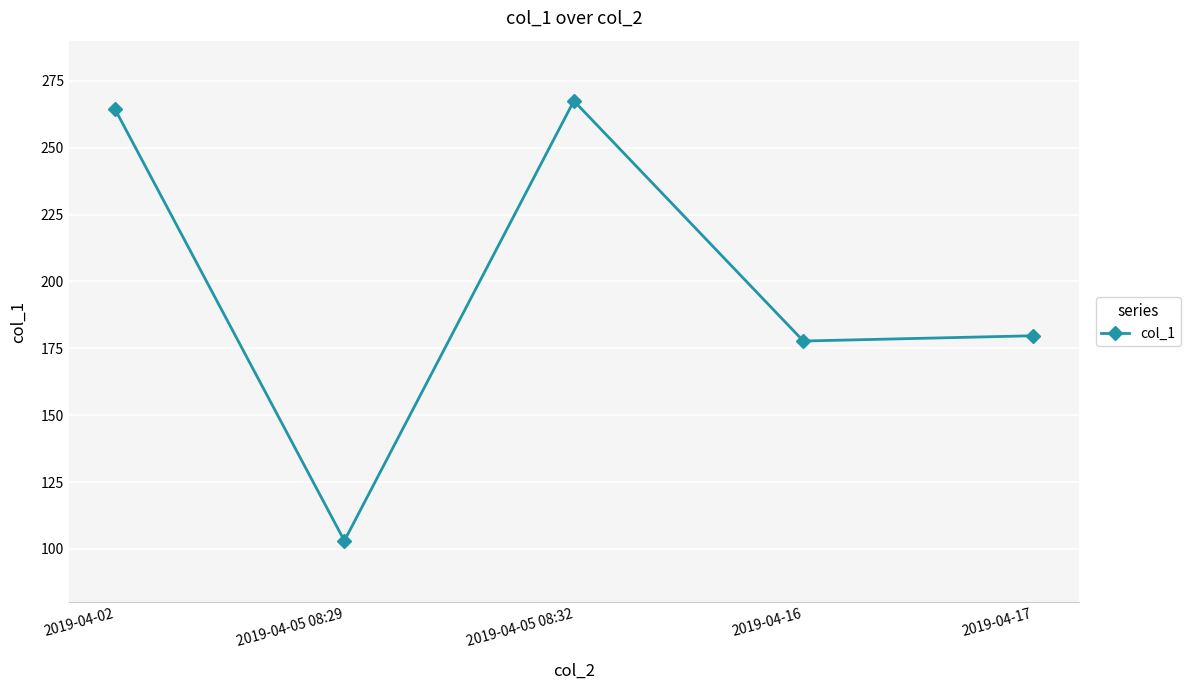

What is the label of the 4th point from the left?

2019-04-16